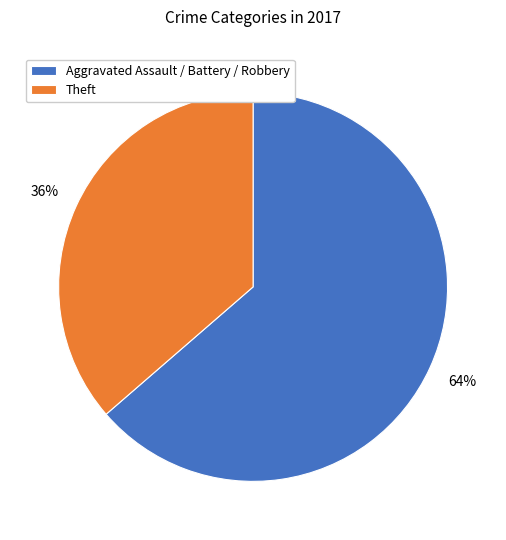

Do Aggravated Assault / Battery / Robbery and Theft together represent more than half of the pie?

Yes